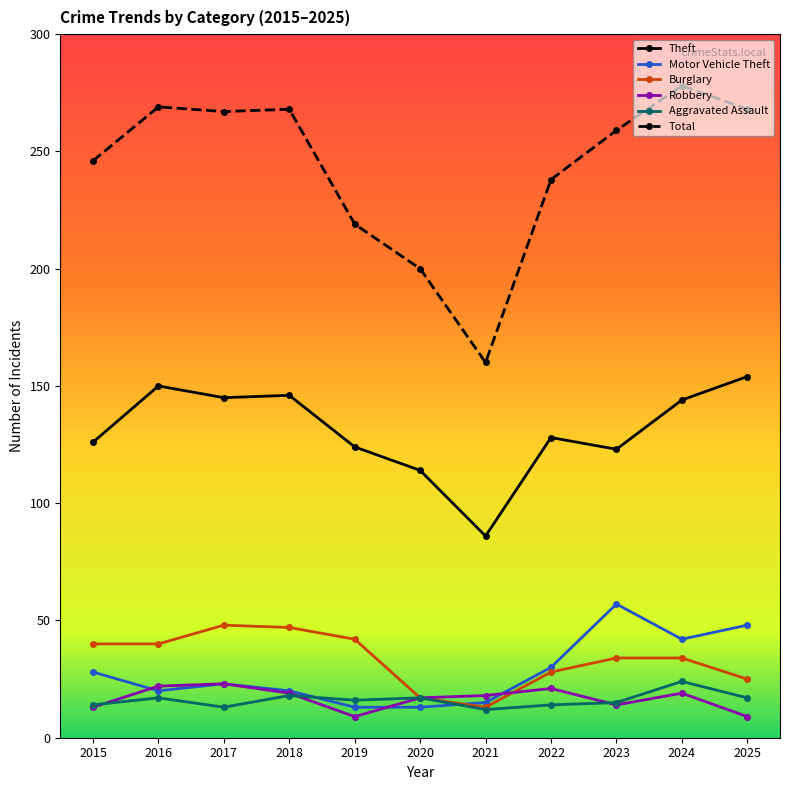

What is the greatest value displayed?

278